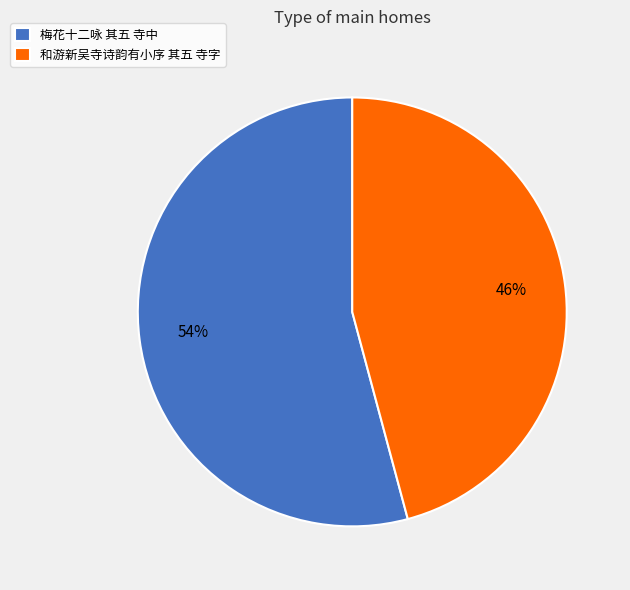

Do 梅花十二咏 其五 寺中 and 和游新吴寺诗韵有小序 其五 寺字 together represent more than half of the pie?

Yes